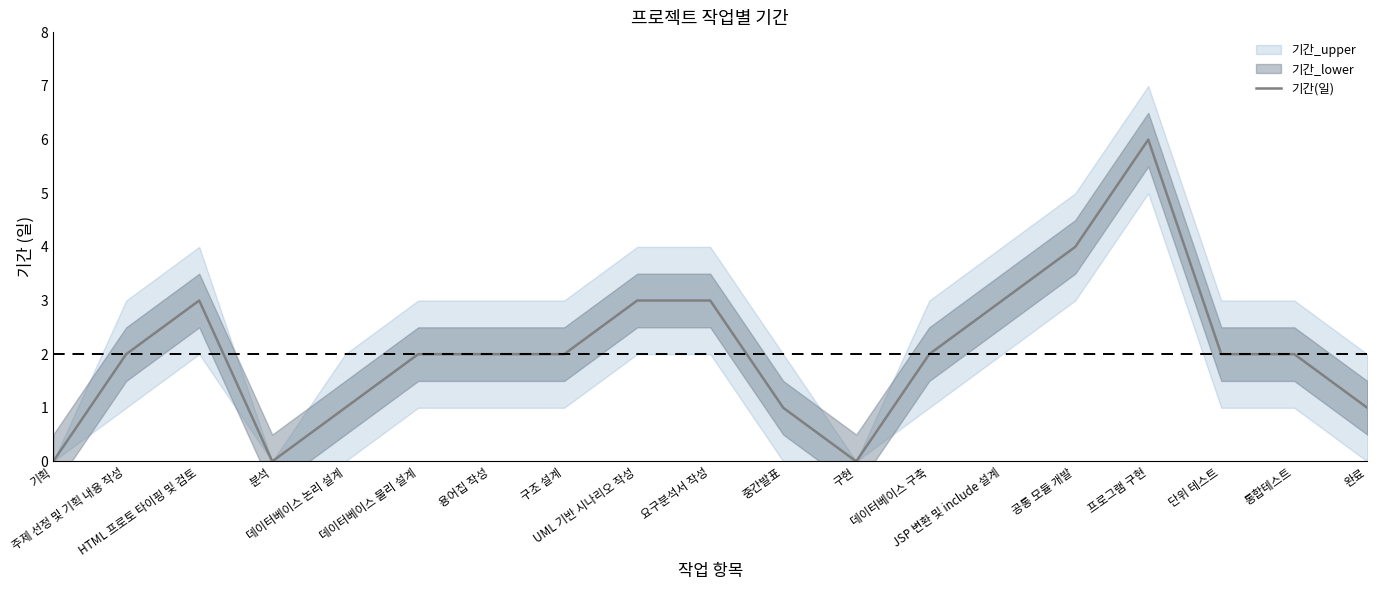

What is the sum of all values?

39